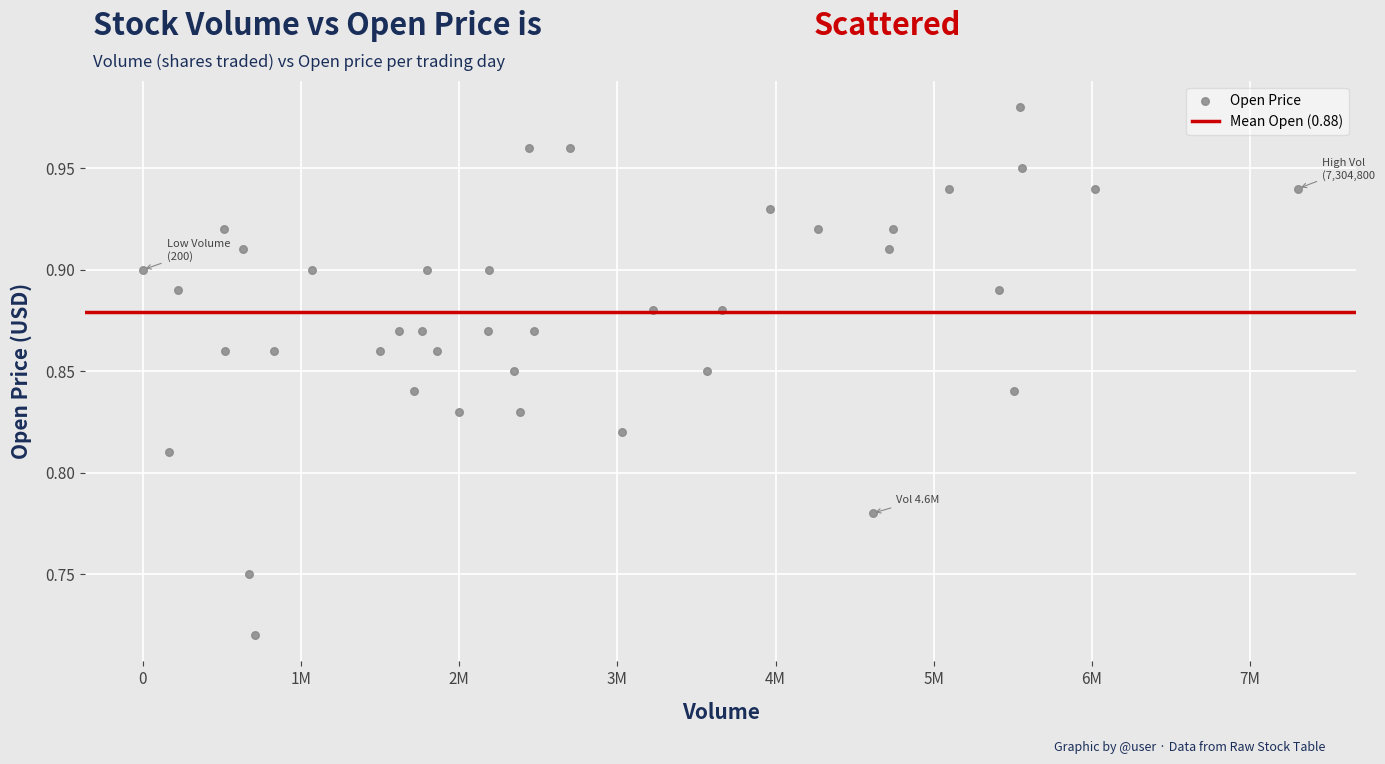

What is the range of X values (max minus min)?

7304600.0